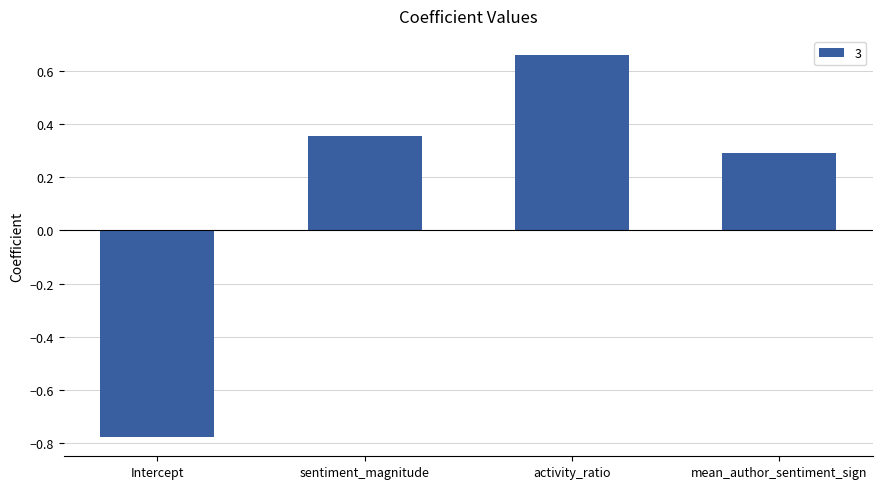

Is it true that the value at mean_author_sentiment_sign is 0.3?

True